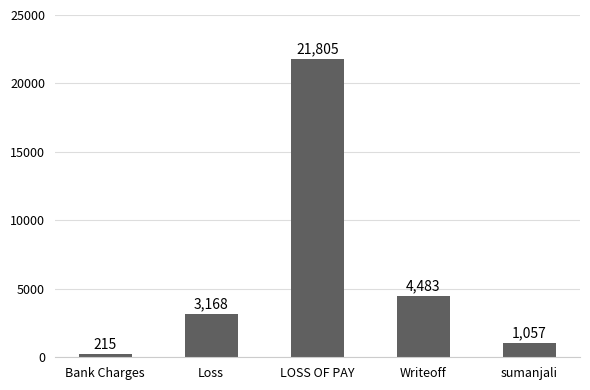

Are the bars grouped side by side (vs. stacked)?

No